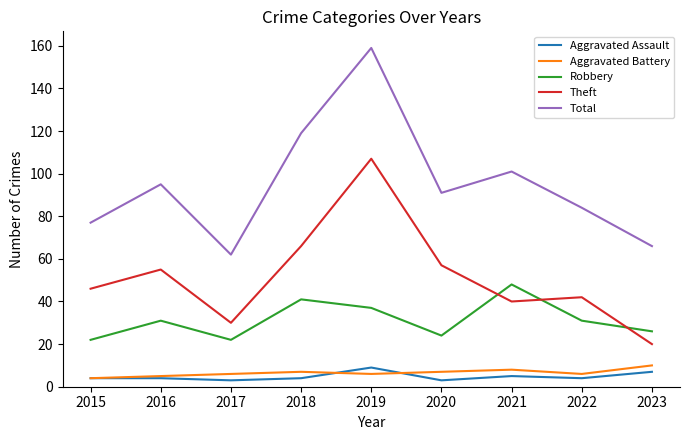

Where is Theft nearest to the value 63?

2018